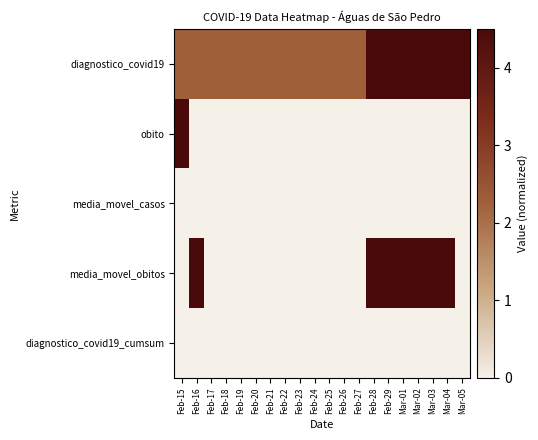

What is the maximum value shown in the chart?

4.5